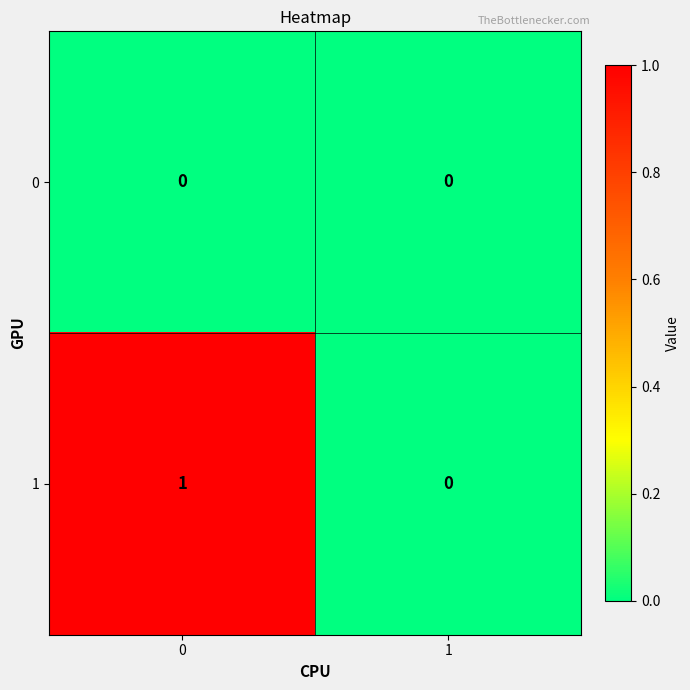

Count the number of categories in the chart.

2